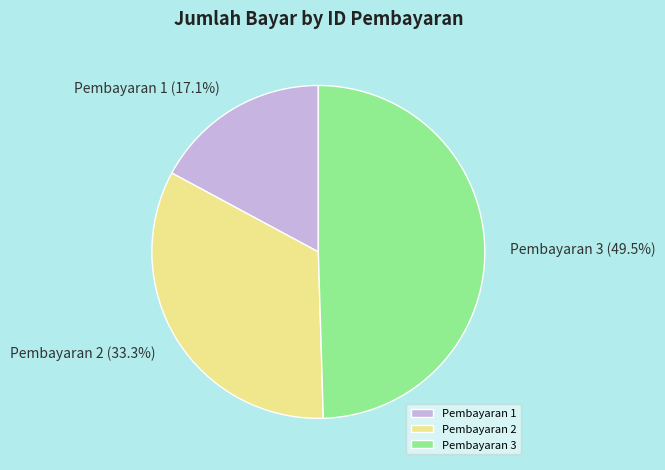

True or false: Pembayaran 2 accounts for 33% of the total.

True